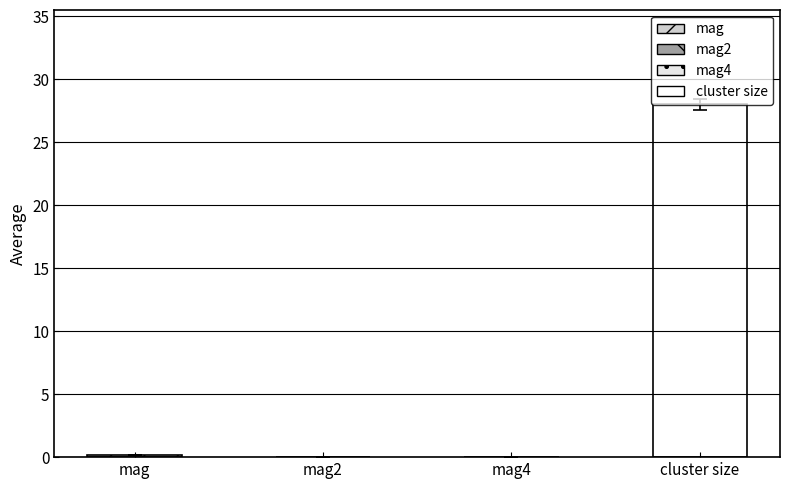

What is the difference between the values at cluster size and mag4?

28.0